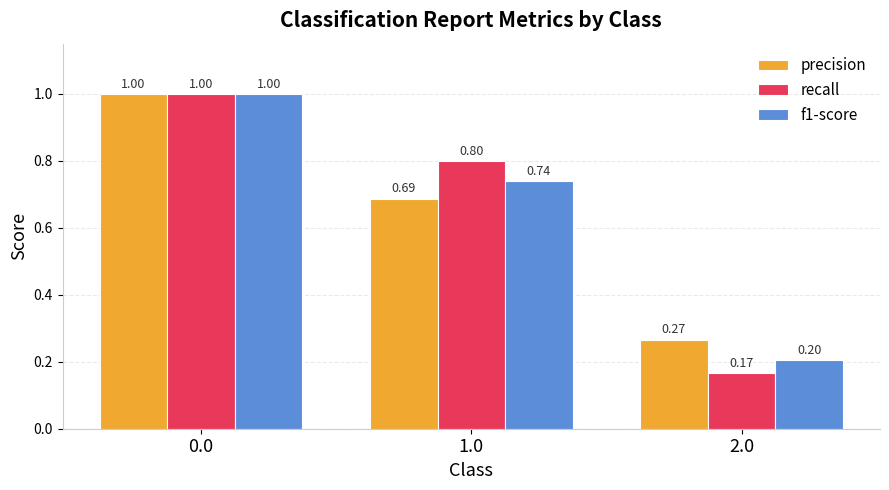

Which series has the widest spread of values?

recall